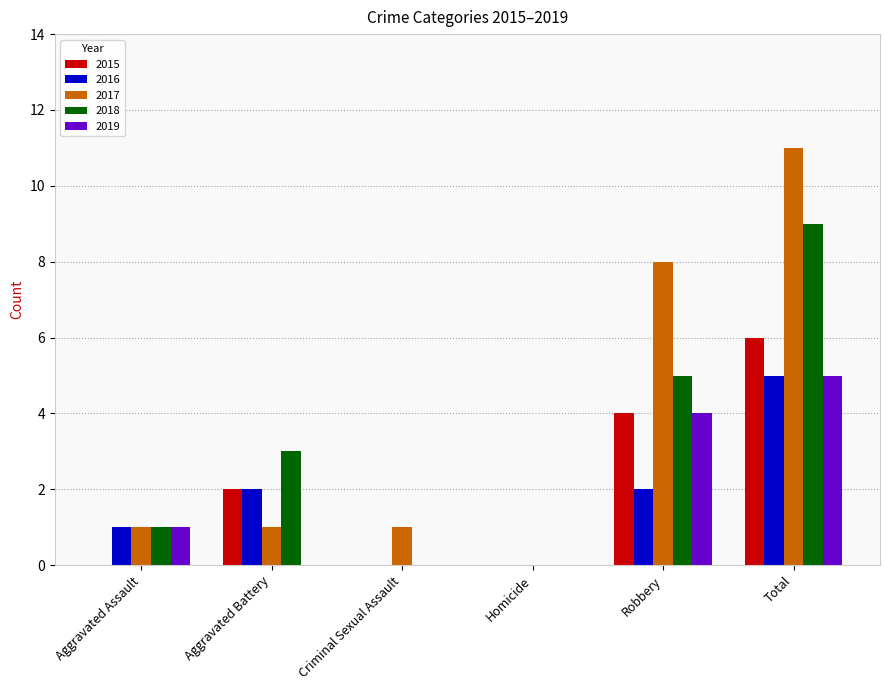

What is the maximum value for 2016?

5